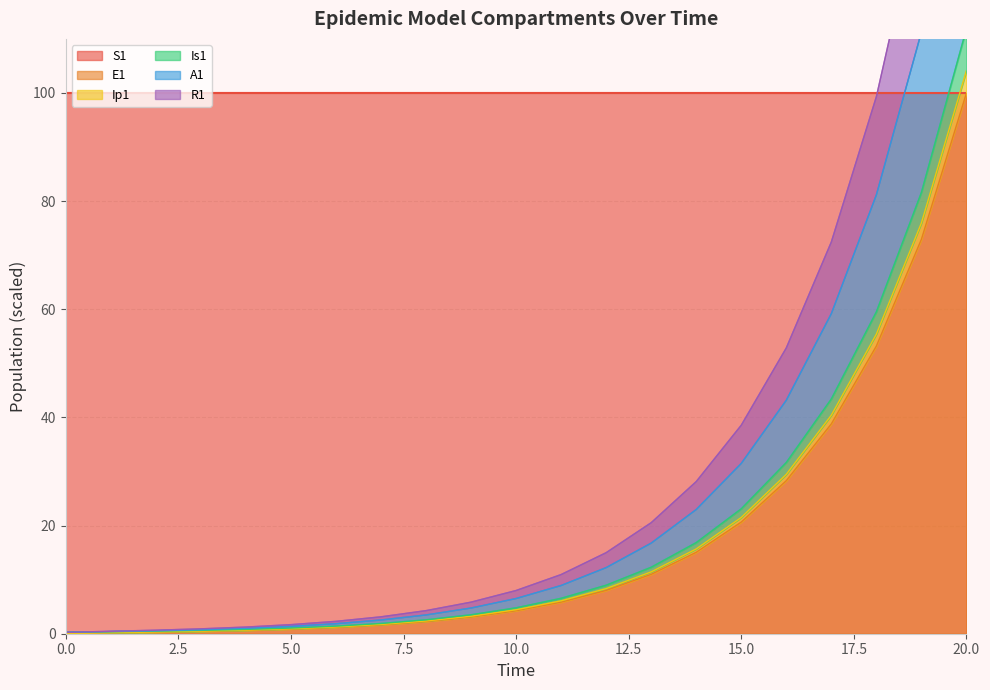

Where does the R1 series first go above 6?

10